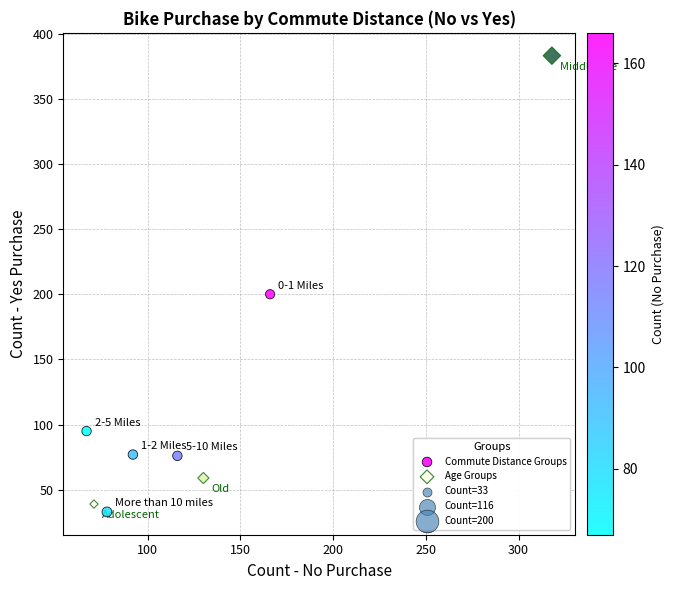

Which series has the widest spread of Y values?

Age Groups